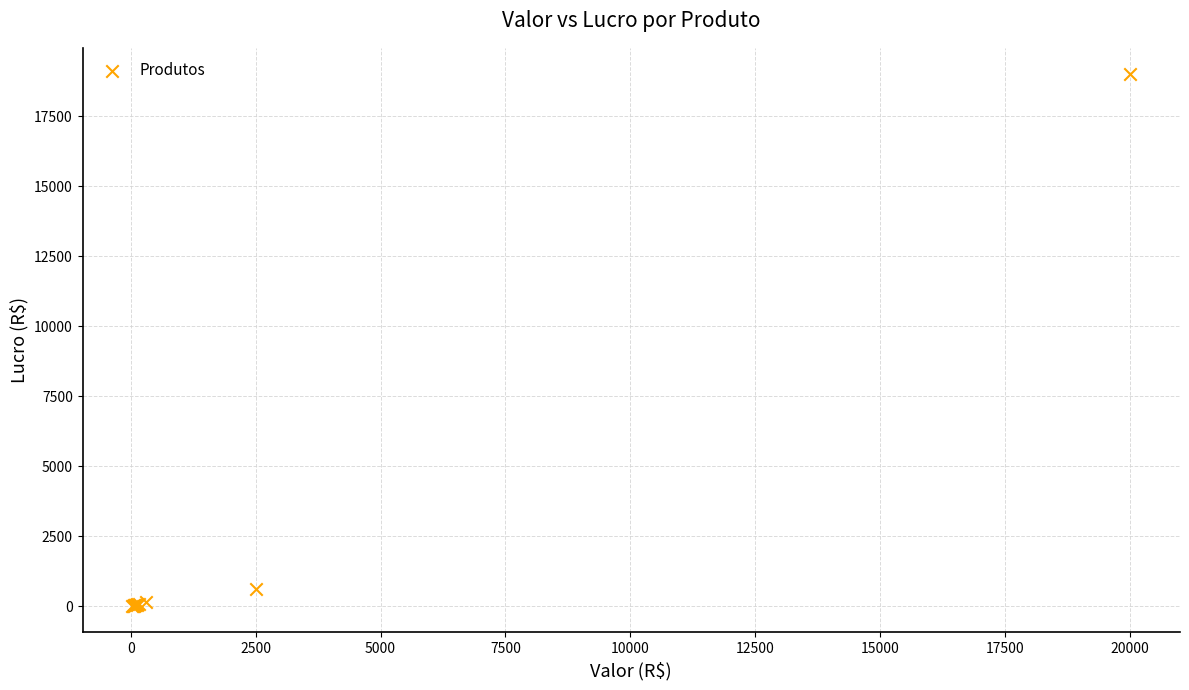

What Y value in the scatter plot is closest to 9510?

600.0